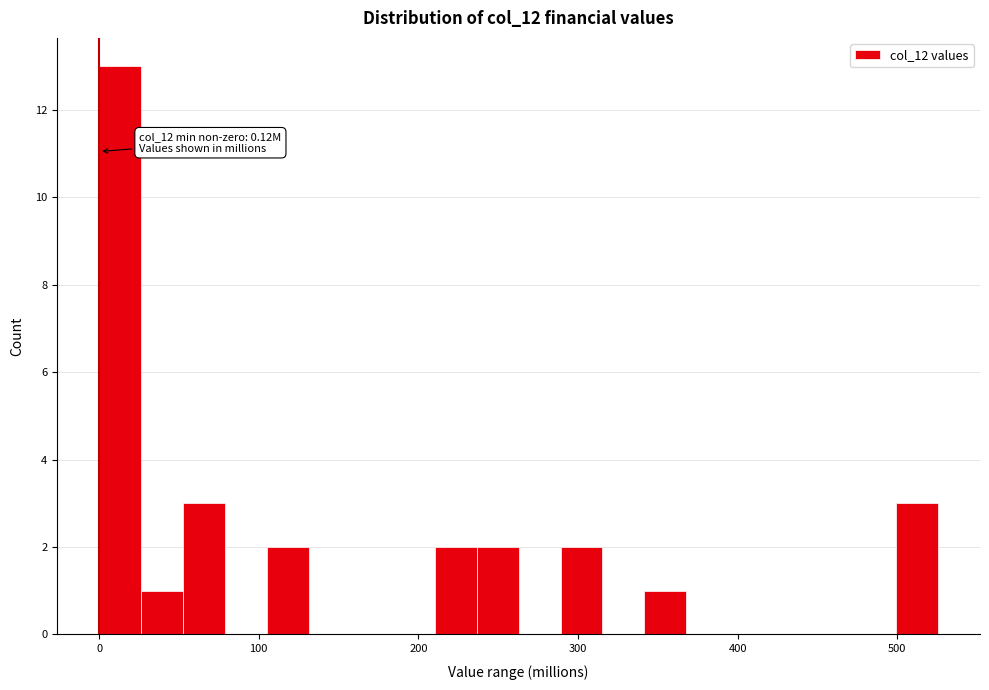

Around what value on the x-axis is the tallest bar? Give the approximate position of its centre, as read against the axis.

10